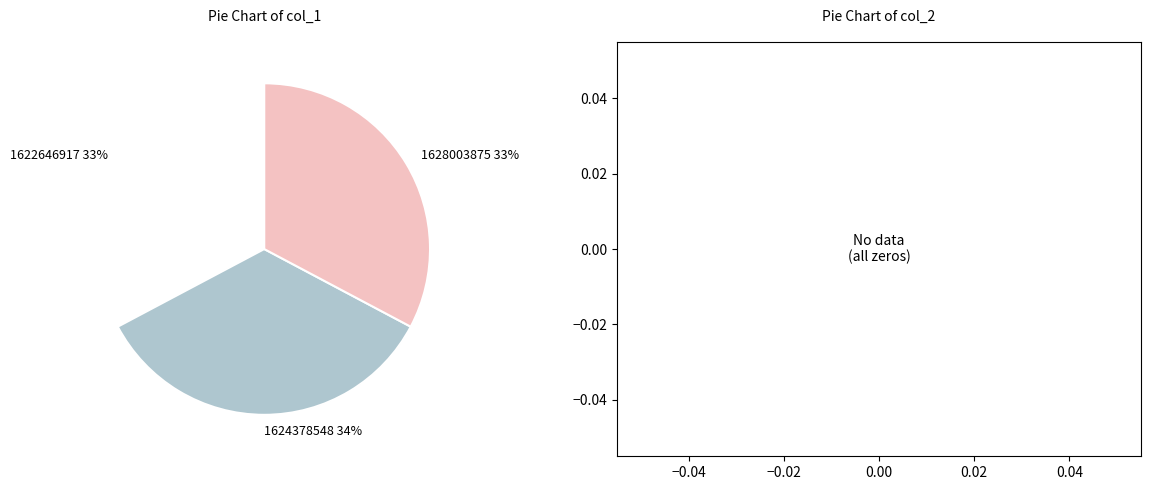

Is it true that 1628003875 is 33% of the pie?

True